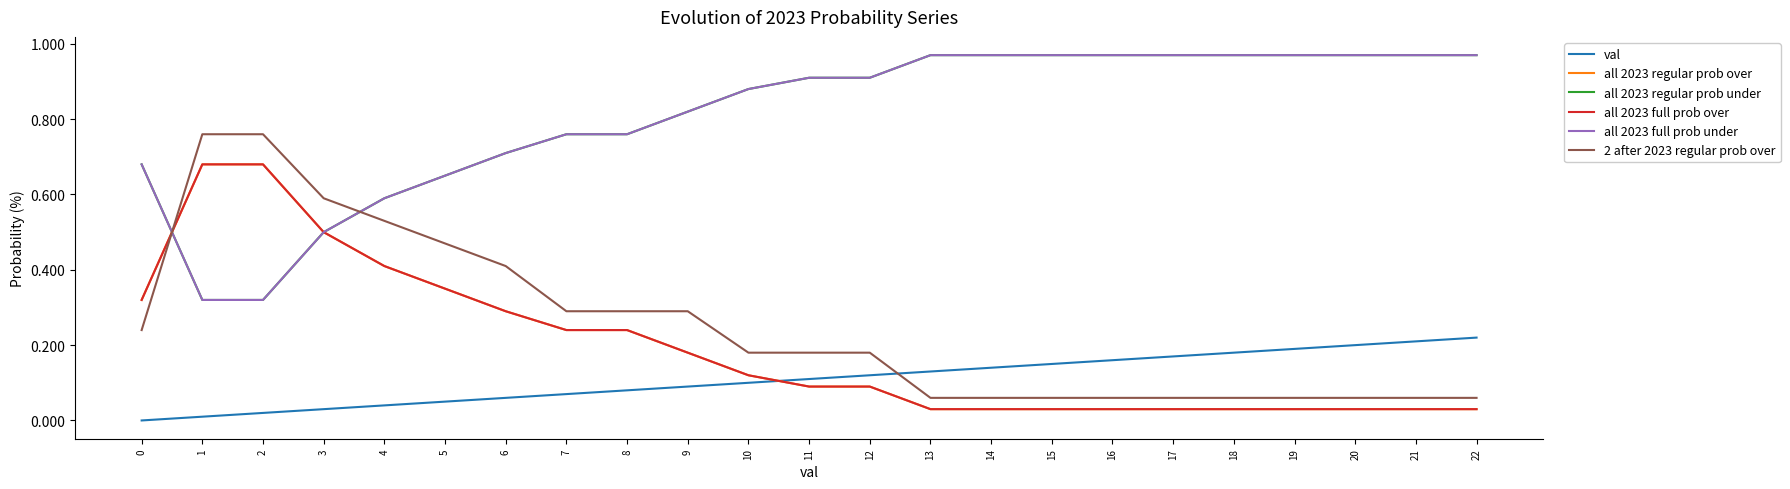

The value of val at 16 is 0.2. True or false?

False